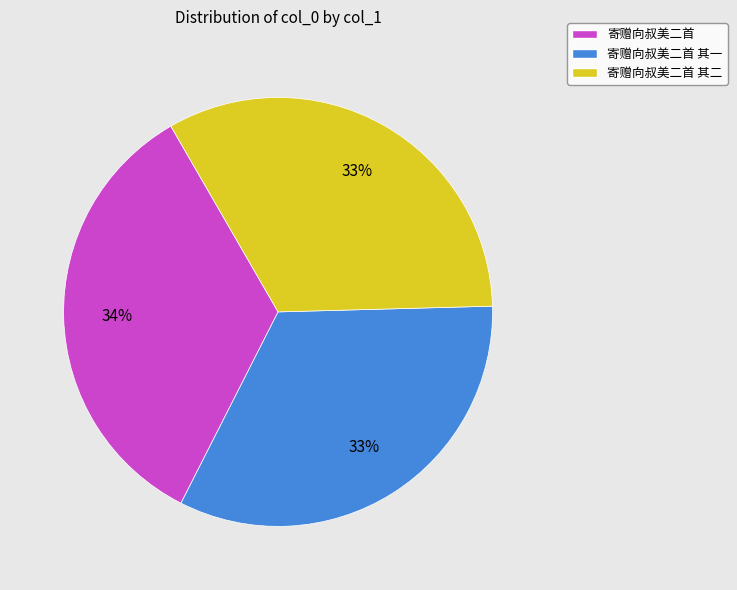

How many slices are in this pie chart?

3